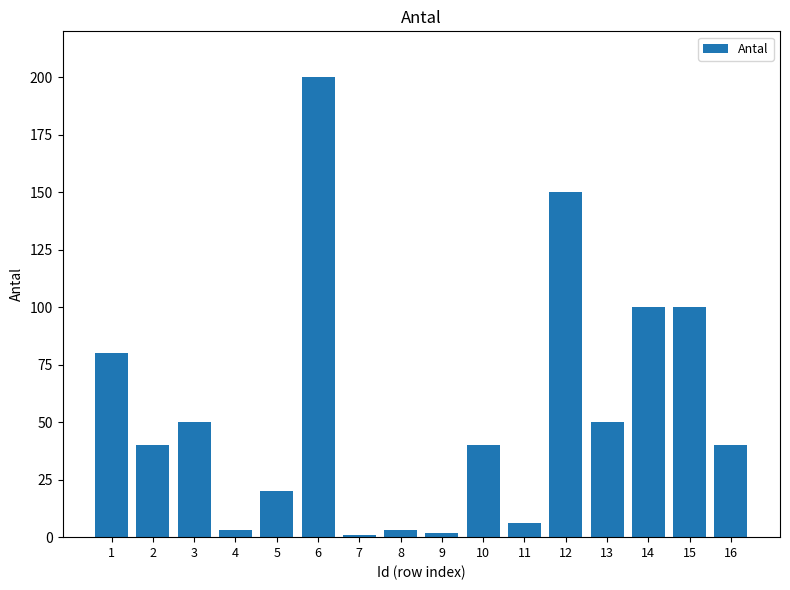

Reading right to left, list all the values displayed in this chart.

40	100	100	50	150	6	40	2	3	1	200	20	3	50	40	80